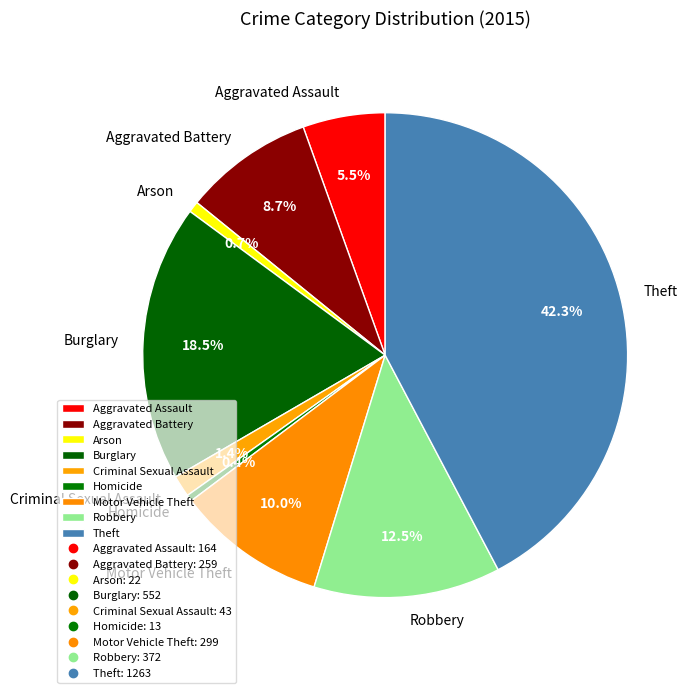

Between Aggravated Battery and Theft, which is larger?

Theft